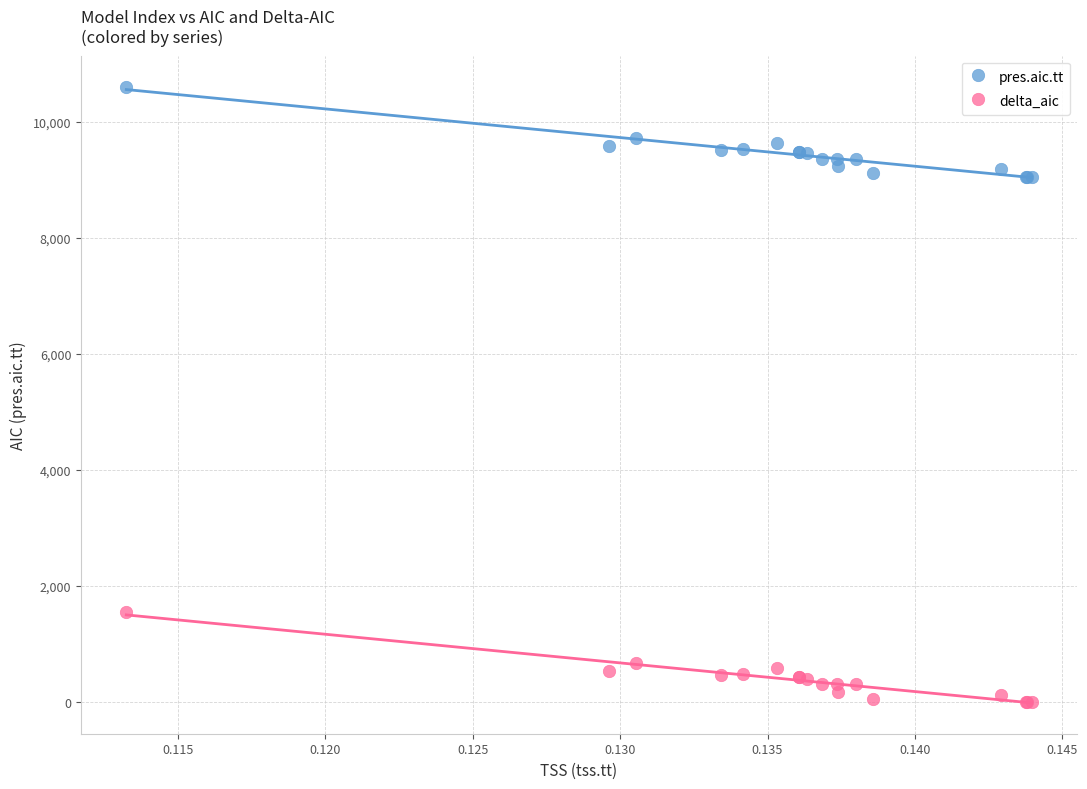

Which series contains the highest Y value?

pres.aic.tt